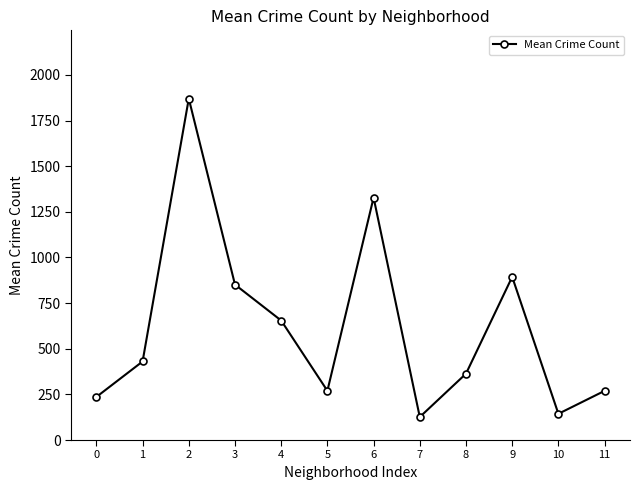

How many lines are shown in the chart?

1